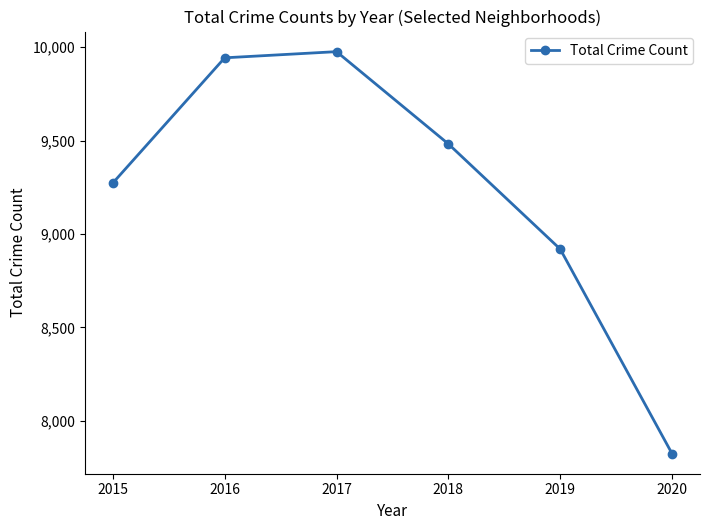

At which label is the value closest to 8900?

2019